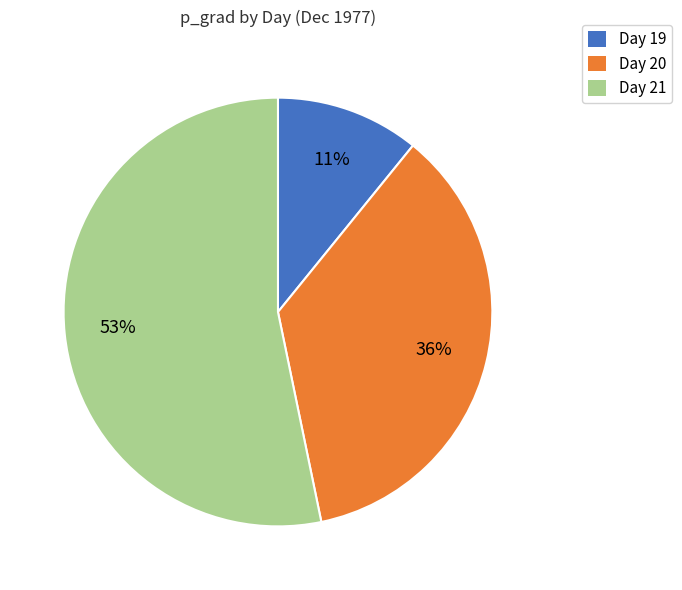

To the nearest percent, what is the difference between the largest and smallest slice percentages?

42%